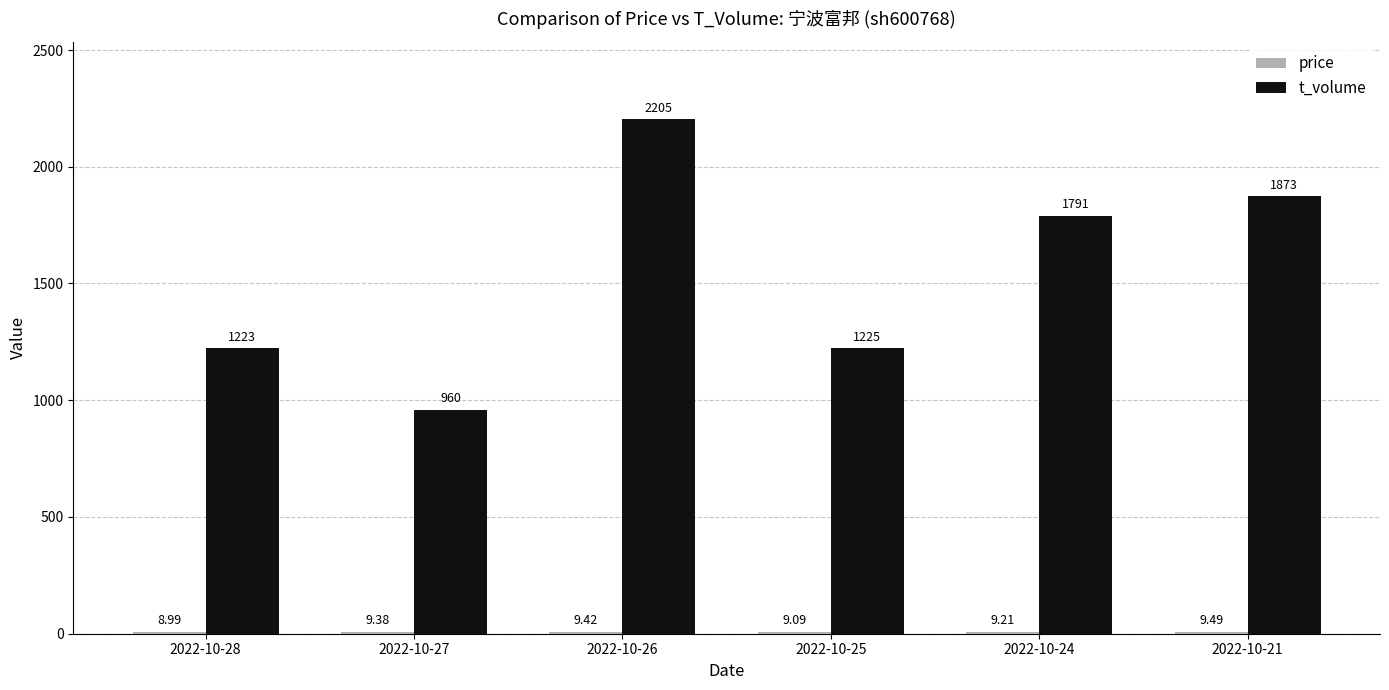

List the labels in order of t_volume value, smallest first.

2022-10-27, 2022-10-28, 2022-10-25, 2022-10-24, 2022-10-21, 2022-10-26